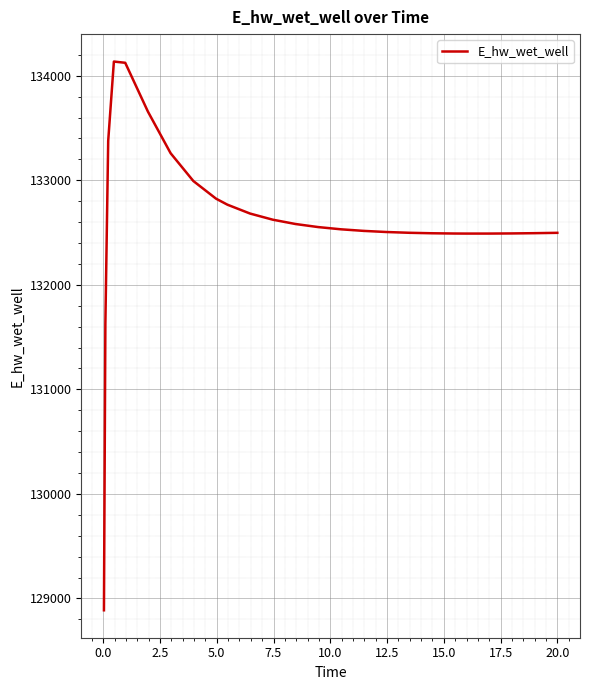

What is the minimum value shown in the chart?

128887.0